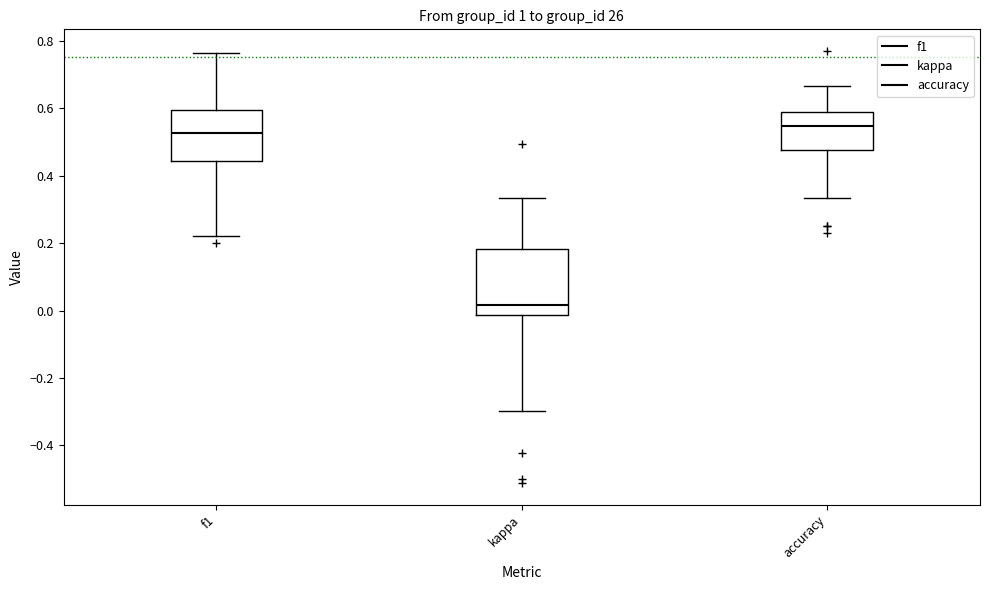

Reading left to right, transcribe this box plot: for each box, give where its median line is, the range the box spans, and where its two whiskers end, as read against the y-axis. The values are not printed on the chart, so give them approximately, as read against the axis.

f1: median 0.52, box 0.44 to 0.60, whiskers 0.22 to 0.76
kappa: median 0.02, box -0.02 to 0.18, whiskers -0.30 to 0.34
accuracy: median 0.54, box 0.48 to 0.58, whiskers 0.34 to 0.66